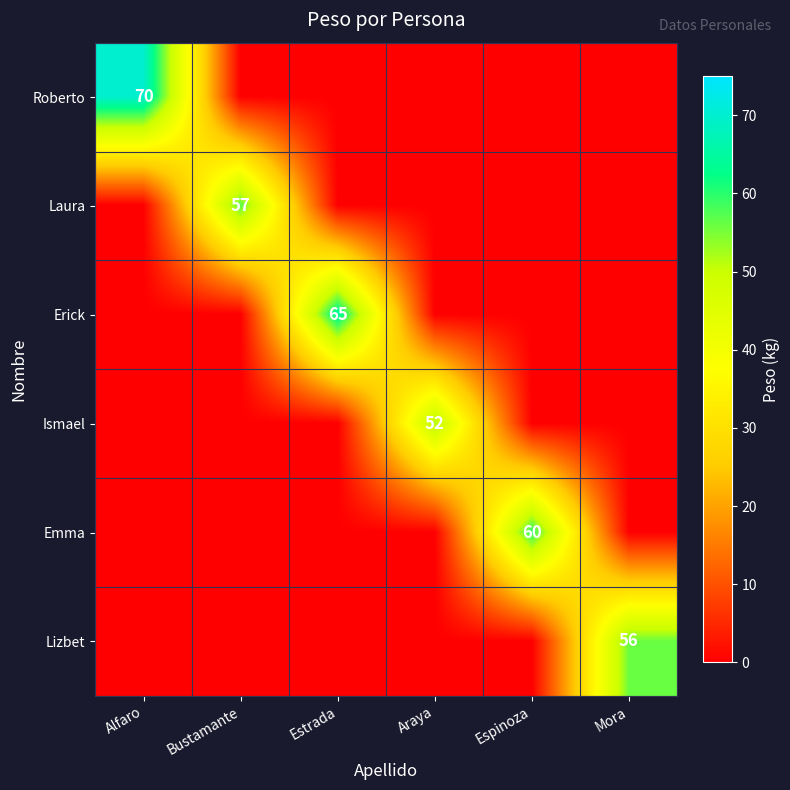

The Emma series shows 100 at Espinoza. True or false?

False